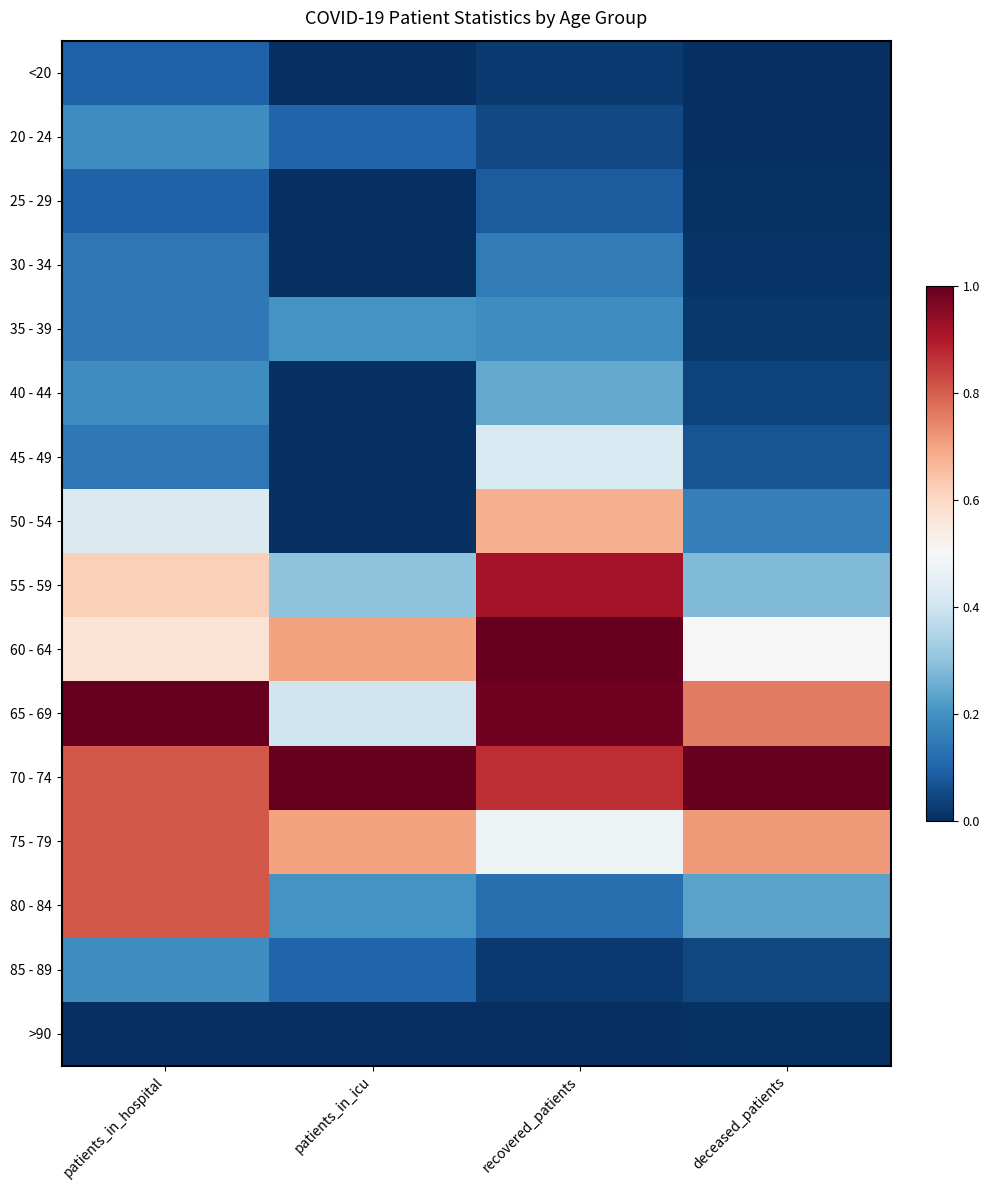

At which category is the sum across all series the highest?

patients_in_hospital